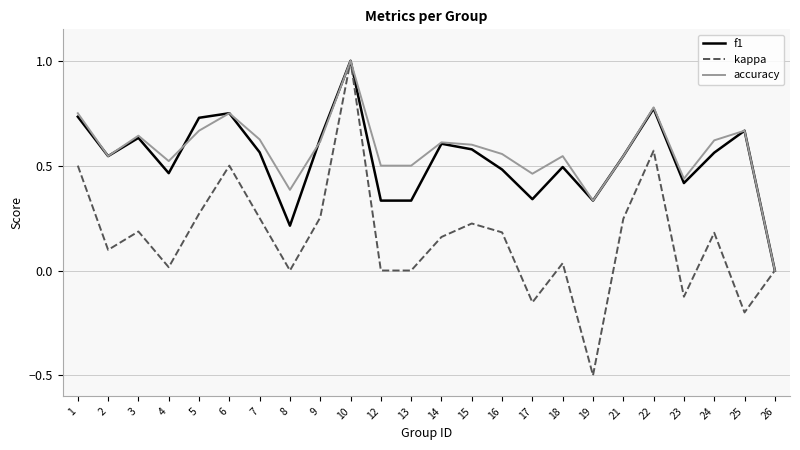

Is it true that kappa equals 0.5 at 6?

True